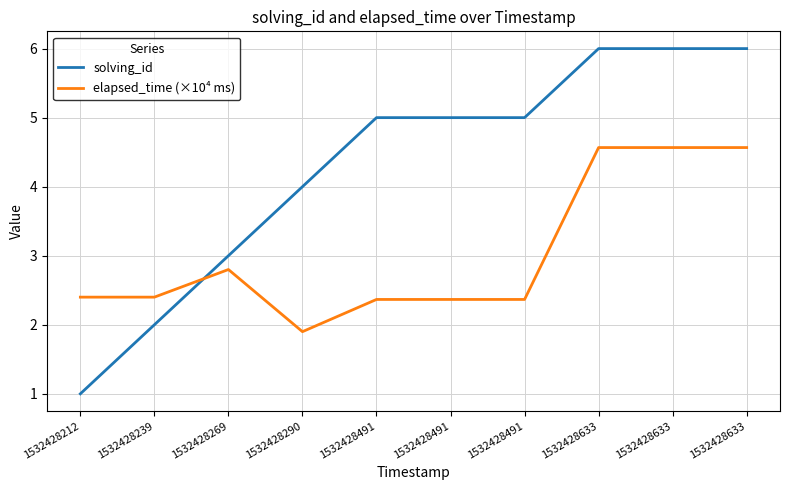

Where is elapsed_time (×10⁴ ms) nearest to the value 3?

1532428269